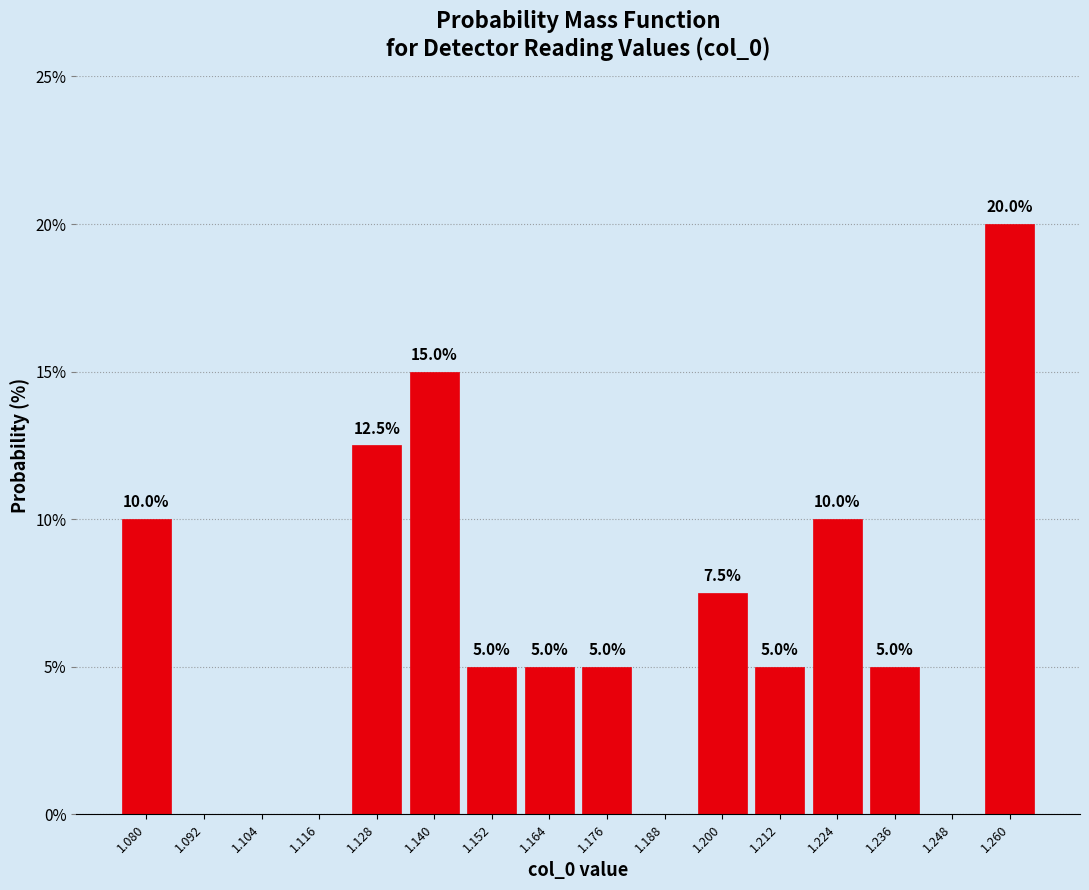

Which range on the x-axis has the tallest bar?

1.254 to 1.266